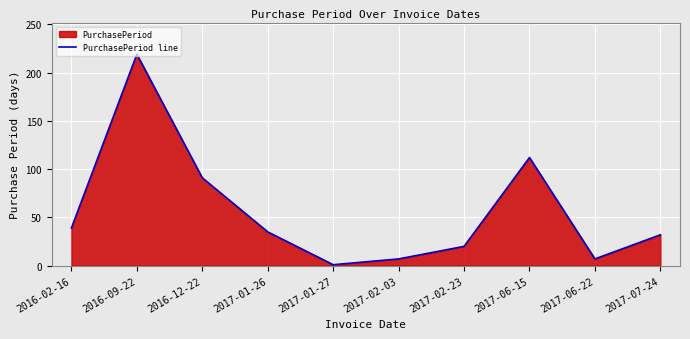

Reading left to right, what are all the values shown in this chart?

39	219	91	35	1	7	20	112	7	32